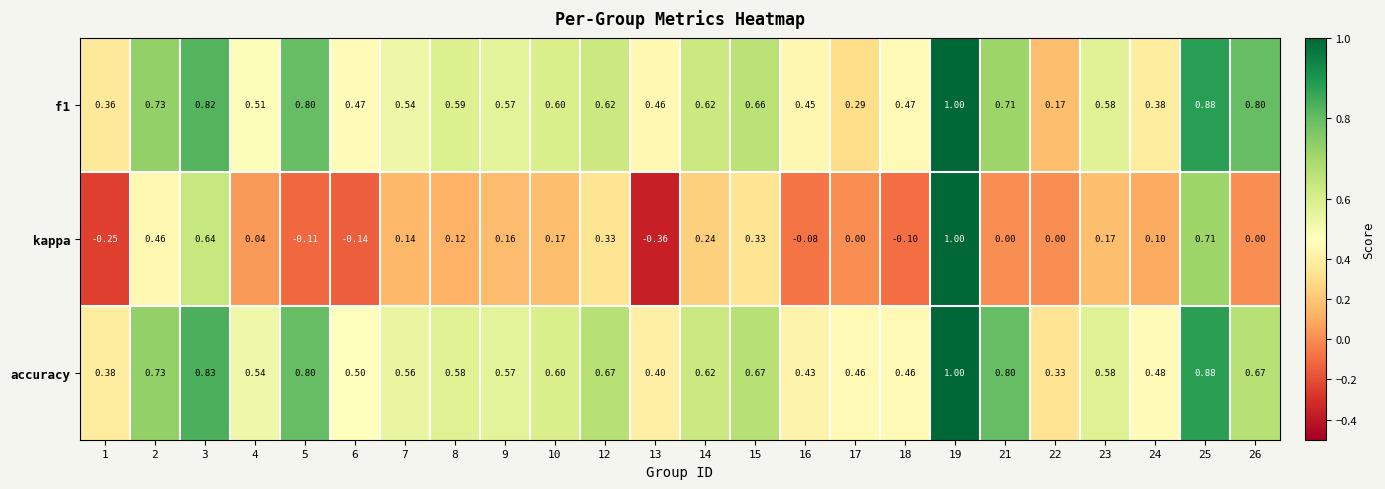

Which series changed the most between 12 and 18?

kappa